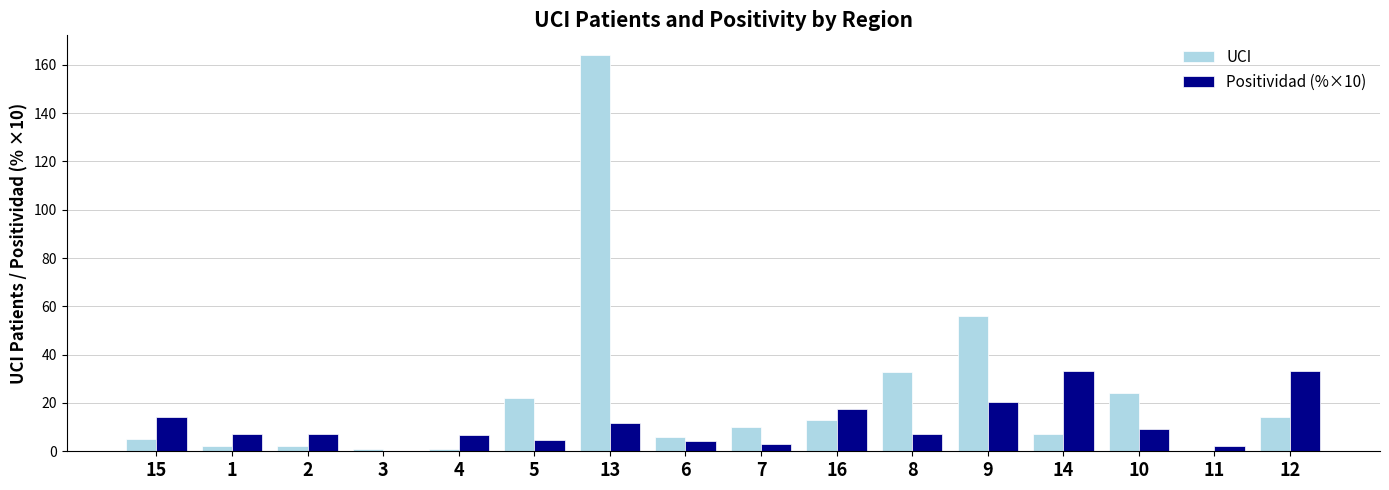

Is it true that Positividad (%×10) equals 4.4 at 6?

True